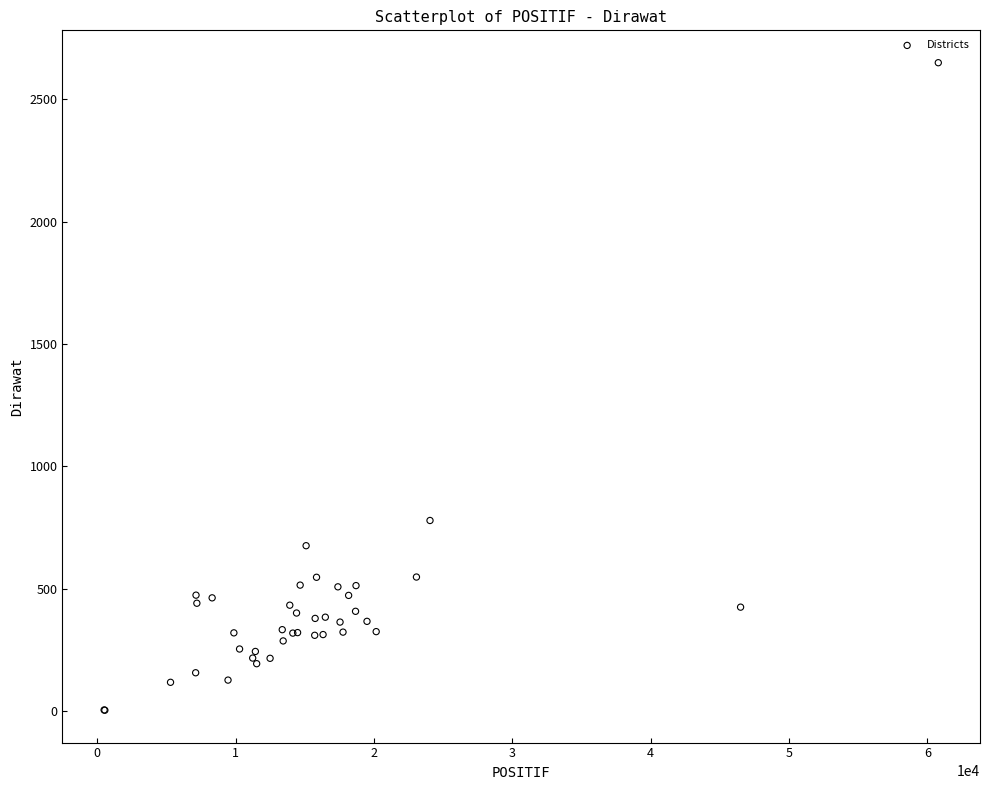

What Y value in the scatter plot is closest to 1326?

779